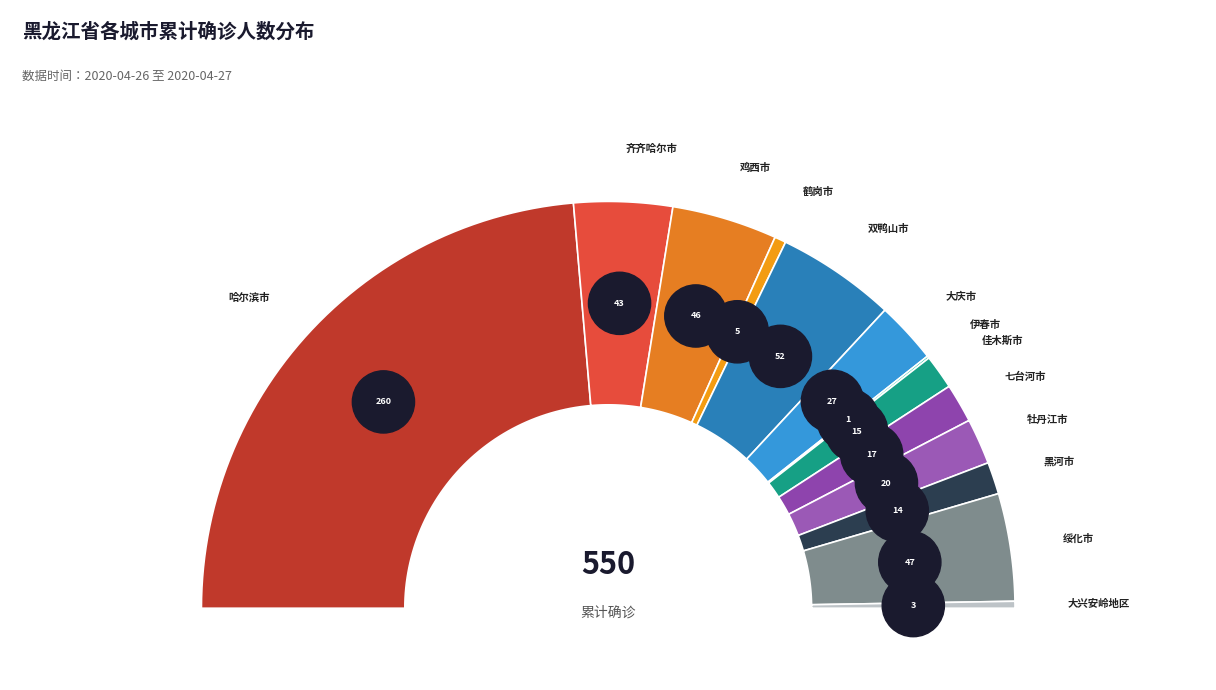

Rank the categories by value from lowest to highest.

伊春市, 大兴安岭地区, 鹤岗市, 黑河市, 佳木斯市, 七台河市, 牡丹江市, 大庆市, 齐齐哈尔市, 鸡西市, 绥化市, 双鸭山市, 哈尔滨市